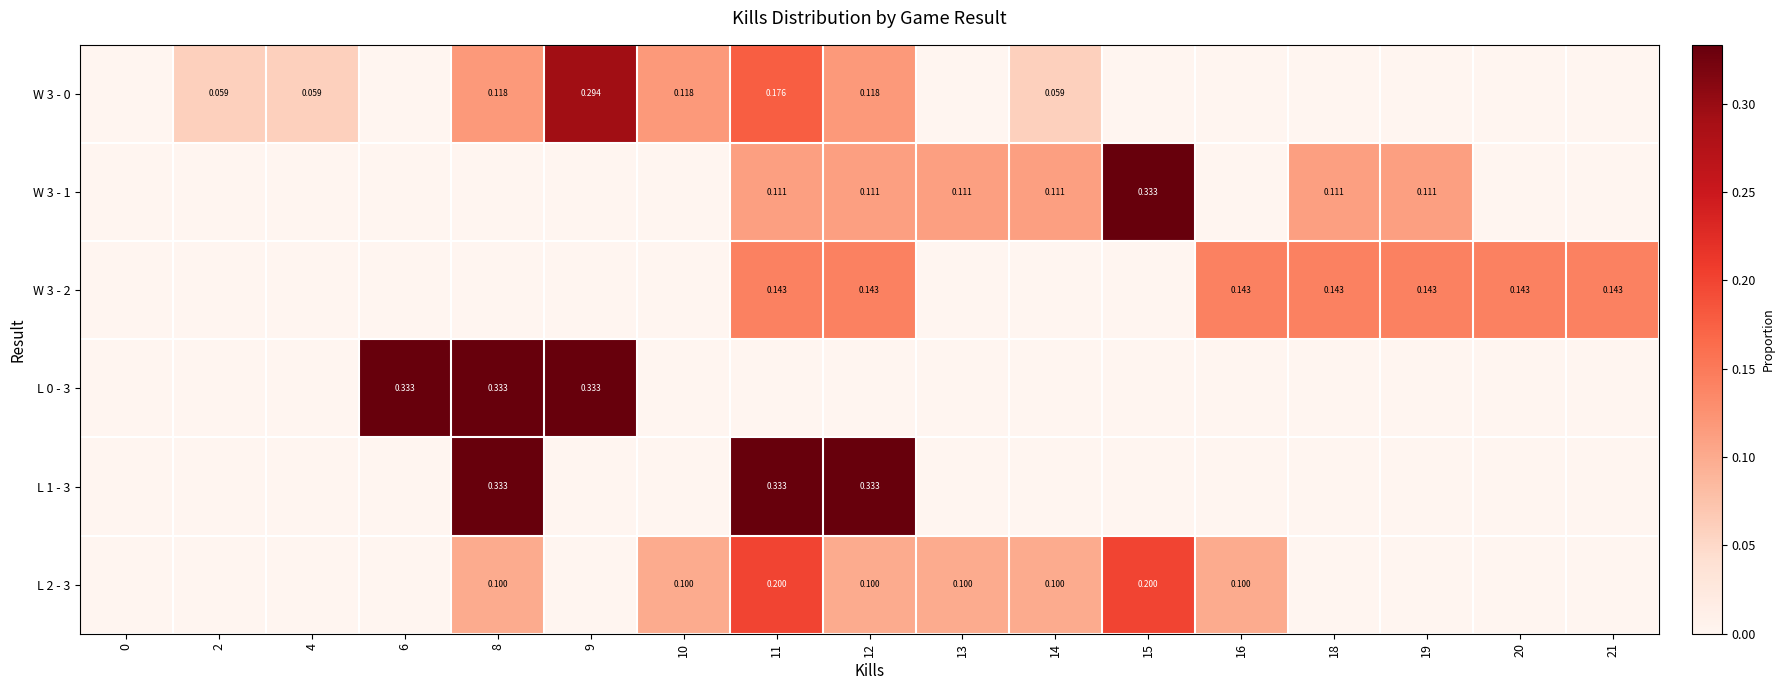

The row_4 series shows -0.1 at 13. True or false?

False